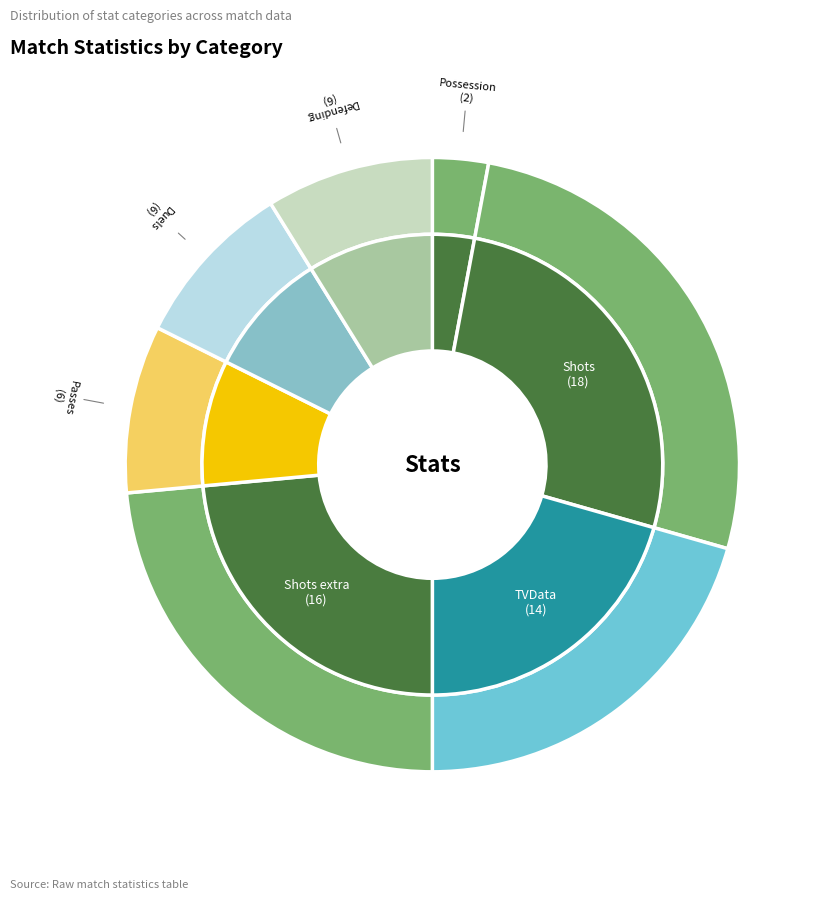

Rank the categories by value from highest to lowest.

Shots, Shots extra, TVData, Passes, Duels, Defending, Possession